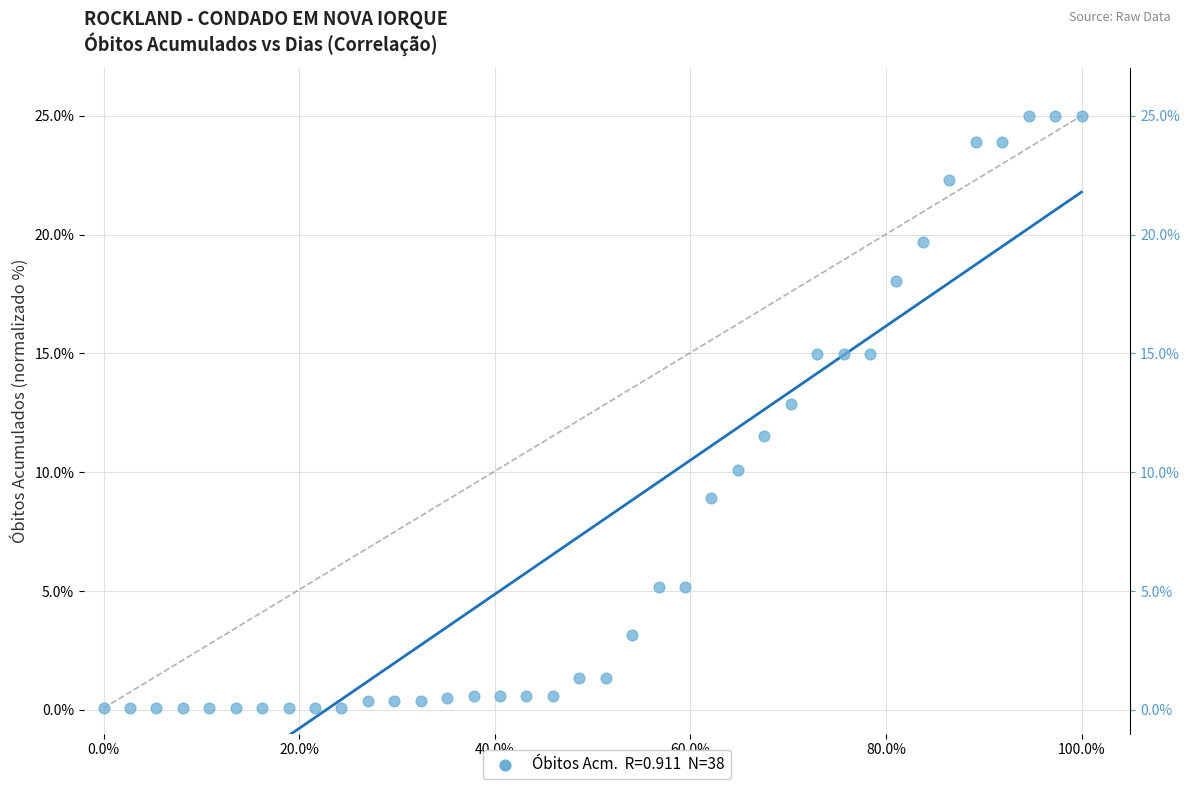

What Y value in the scatter plot is closest to 12?

11.5